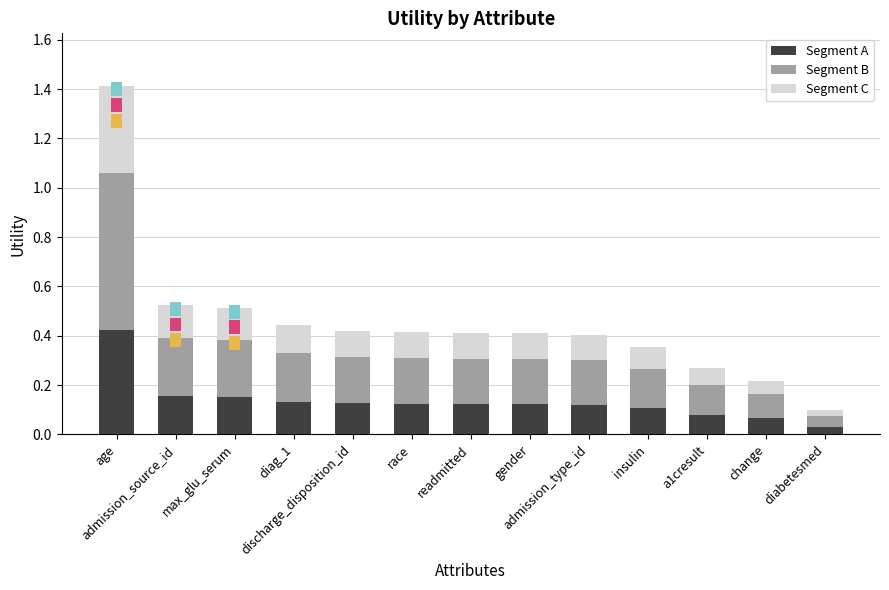

The value at change is 0.1. True or false?

False